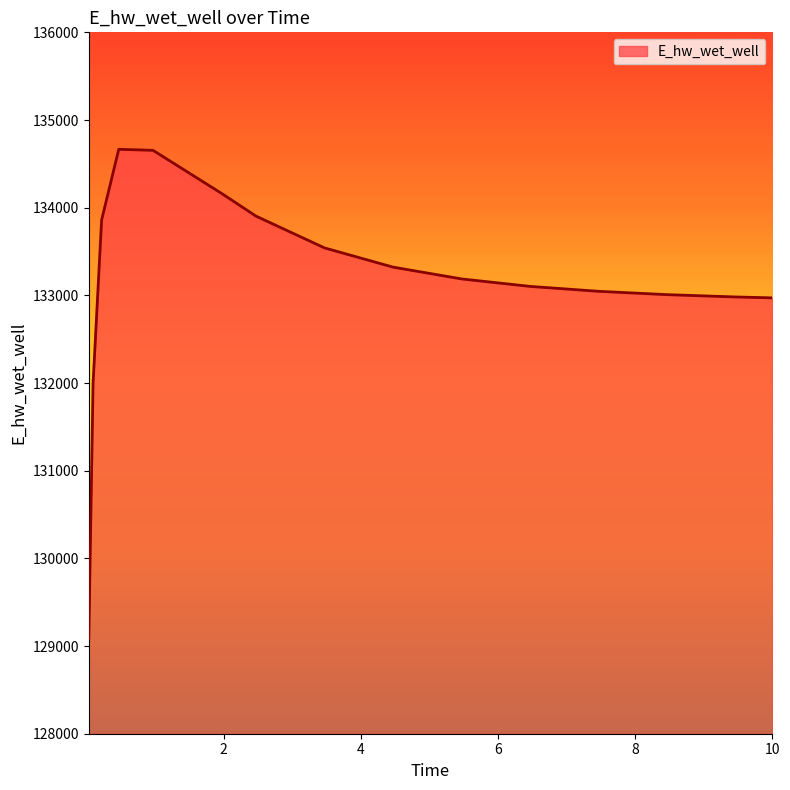

What is the difference between the maximum and minimum values?

5581.7